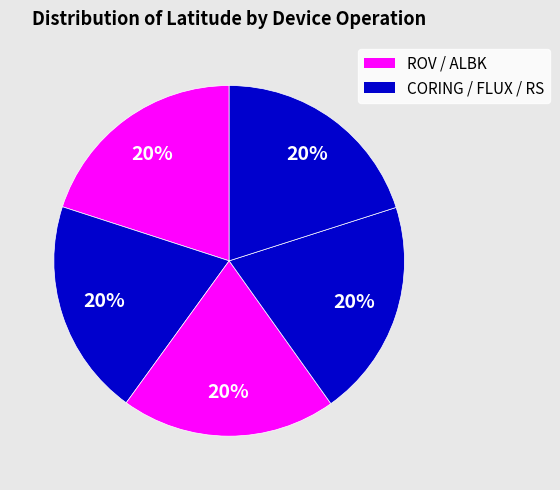

How many segments does this pie chart have?

5